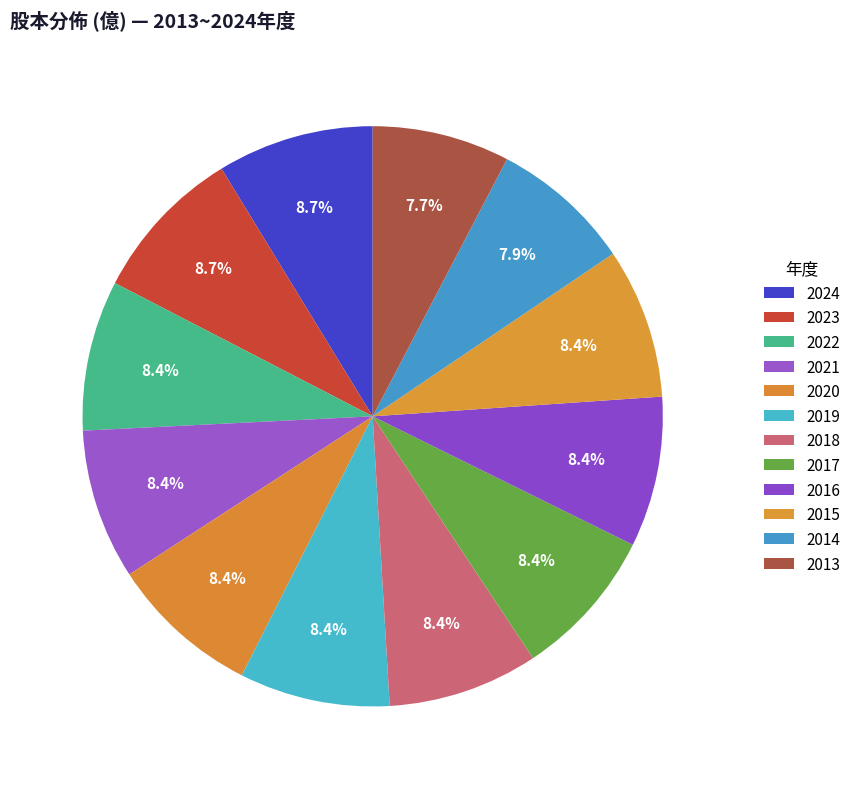

Count the number of slices in the pie.

12